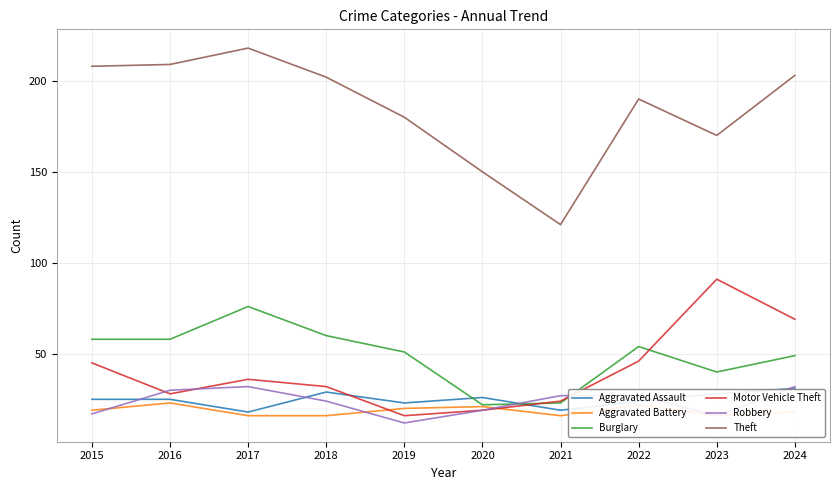

Rank the series at 2017 from highest to lowest value.

Theft, Burglary, Motor Vehicle Theft, Robbery, Aggravated Assault, Aggravated Battery